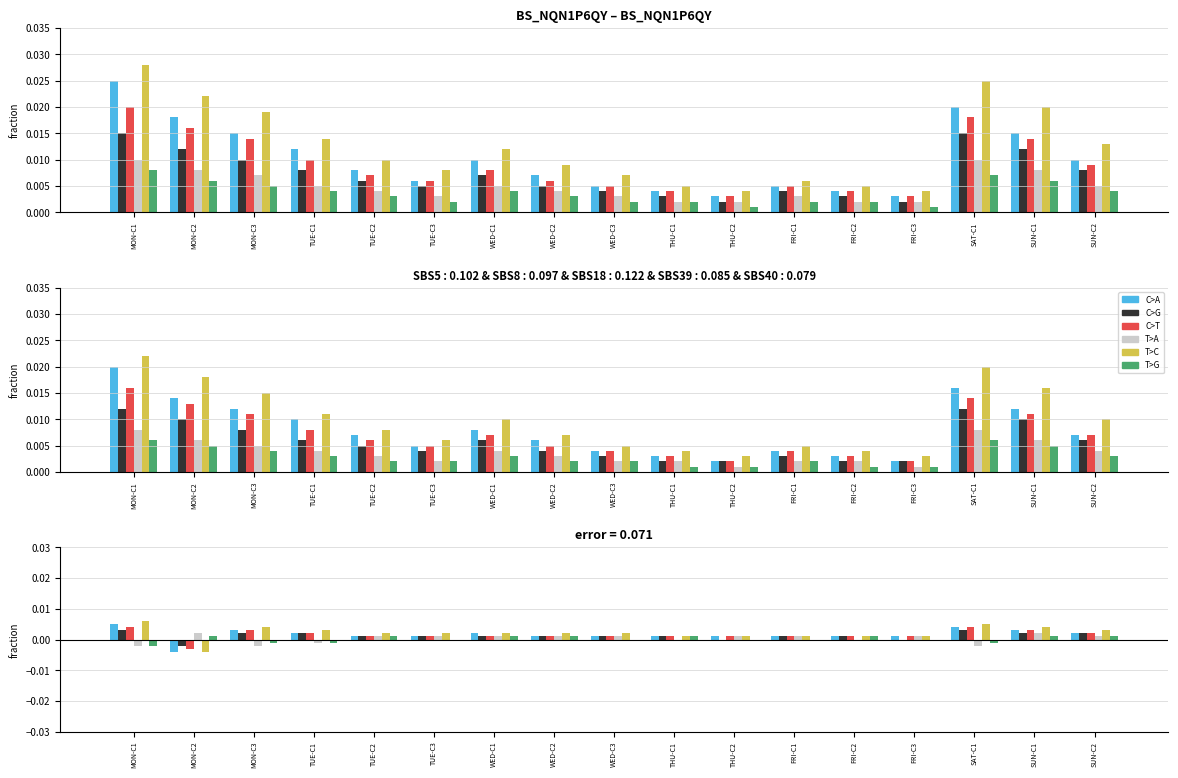

Which series has the largest total across all categories?

T>C